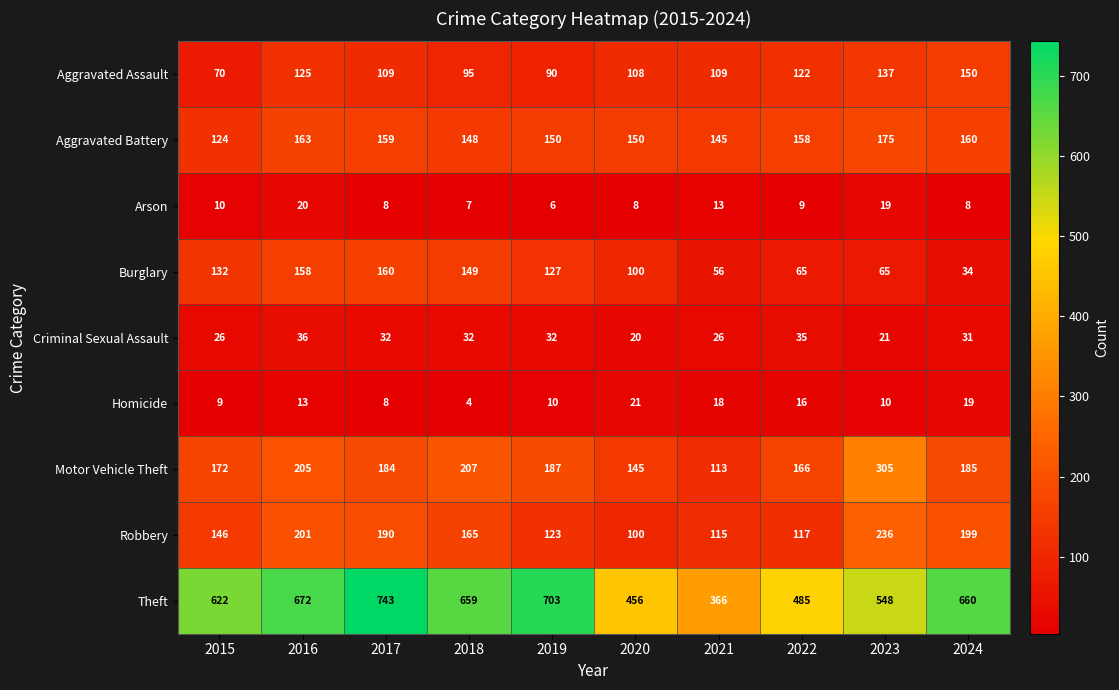

At how many categories does at least one series exceed 406?

9